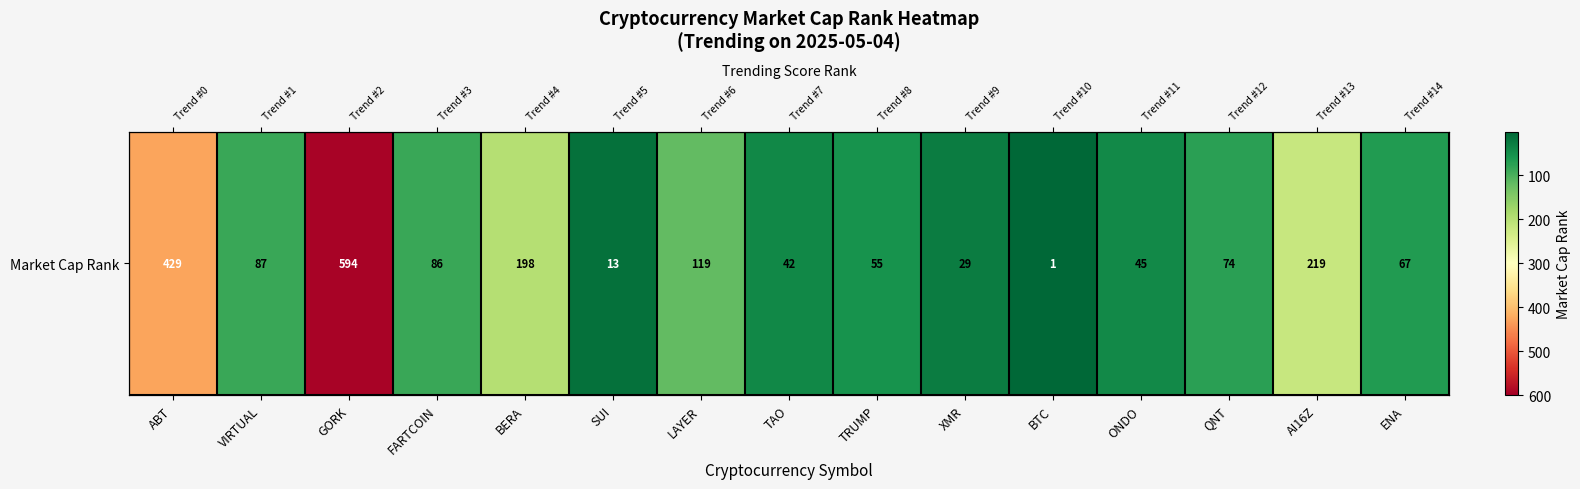

How many distinct data groups are displayed?

1